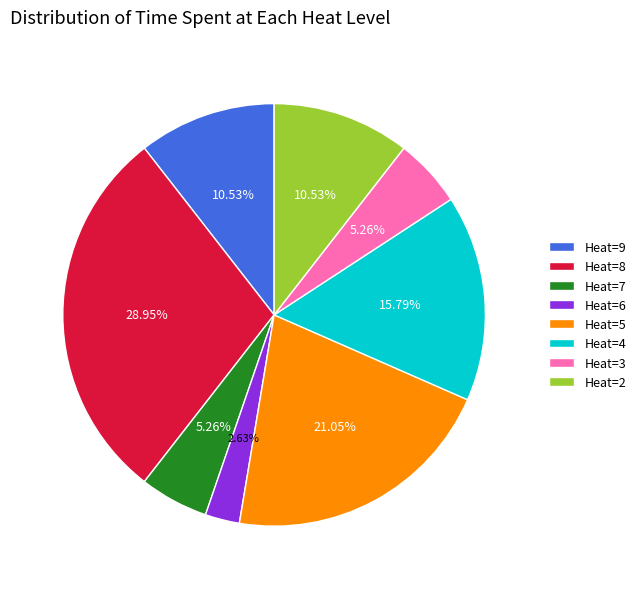

Is the sum of Heat=9 and Heat=2 greater than half?

No